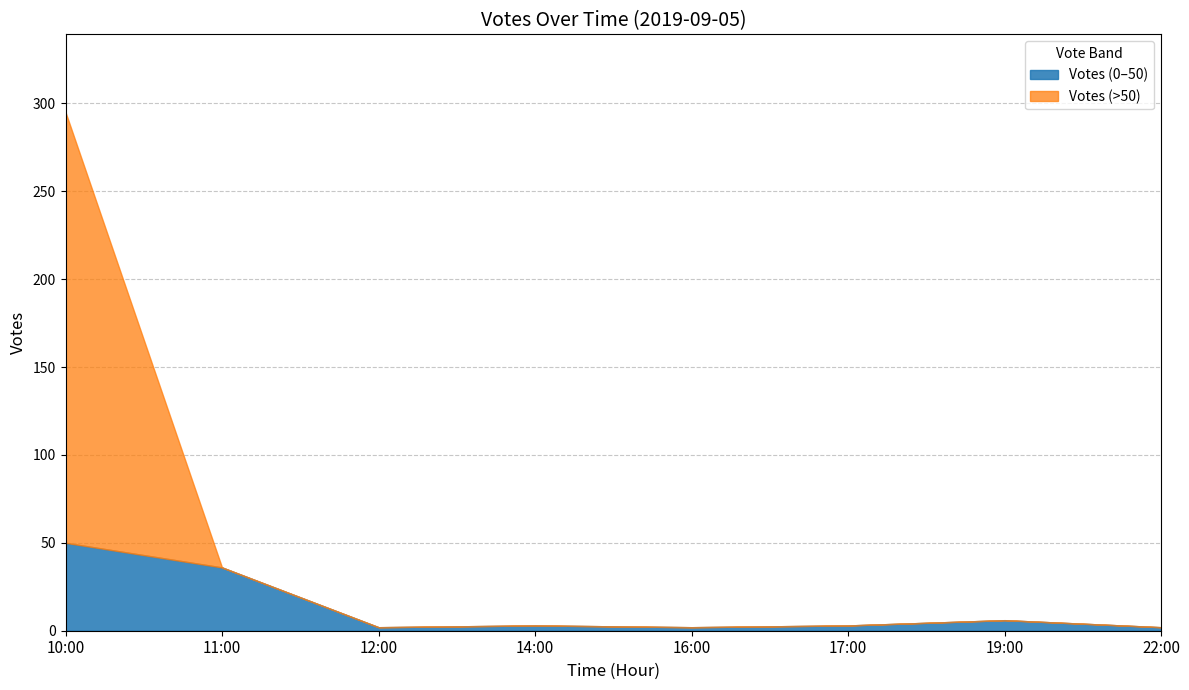

Does the chart have visible grid lines?

Yes